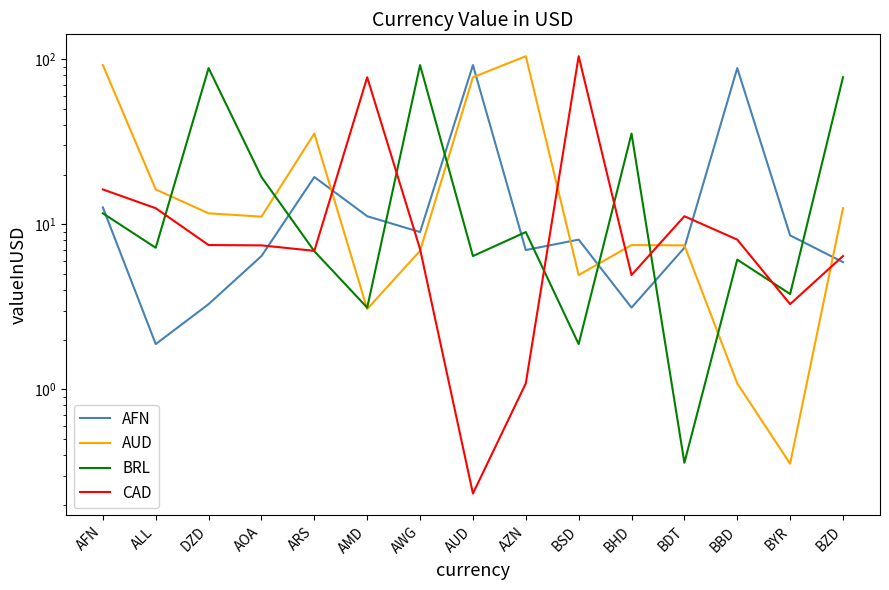

True or false: AUD has more than 1 interior local peaks.

True